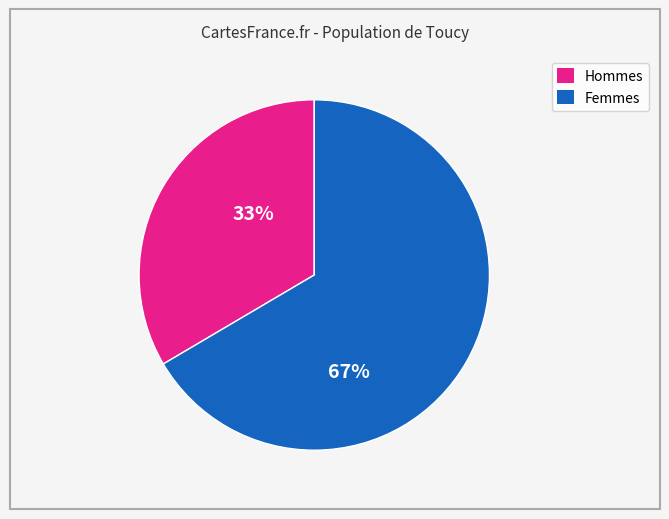

Is there any slice that represents more than half of the pie?

Yes